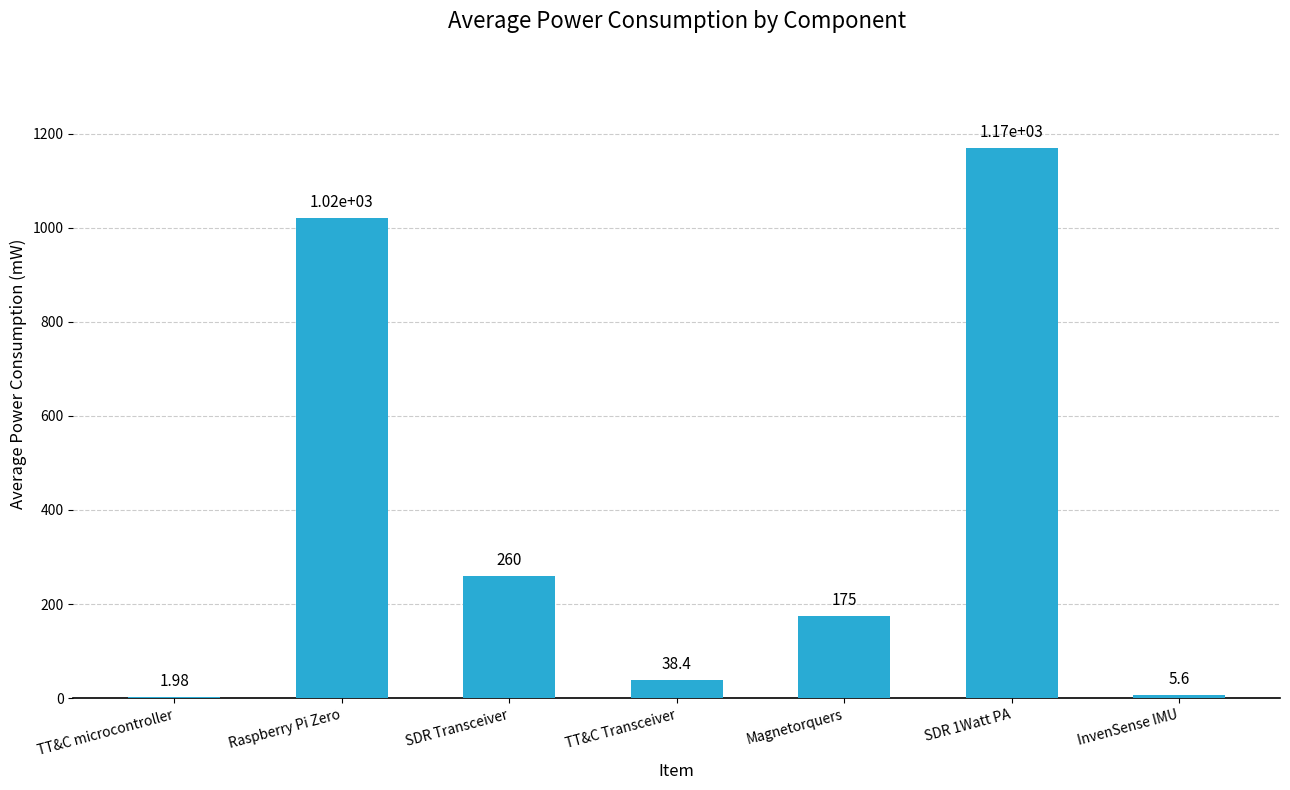

At which label does the data first exceed 175?

Raspberry Pi Zero